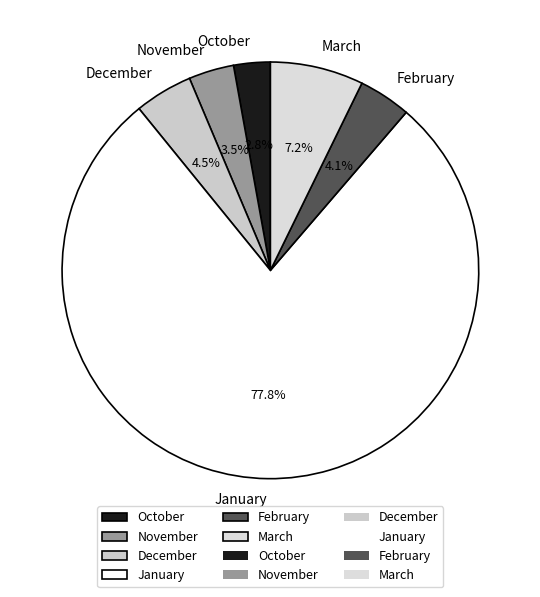

What is the ratio of the value at October to the value at March?

0.4